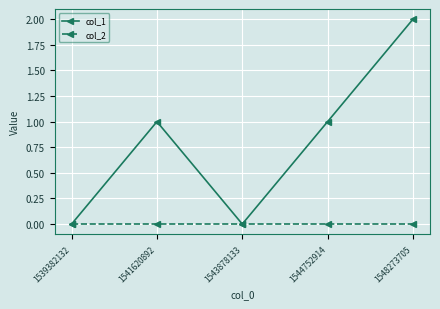

Rank the series by their average value, from lowest to highest.

col_2, col_1